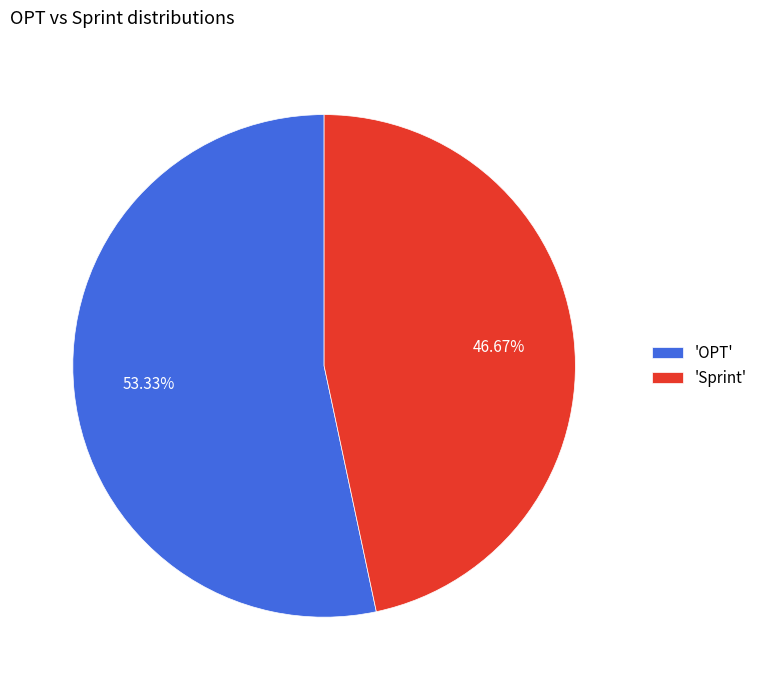

Which slice is the largest?

'OPT'